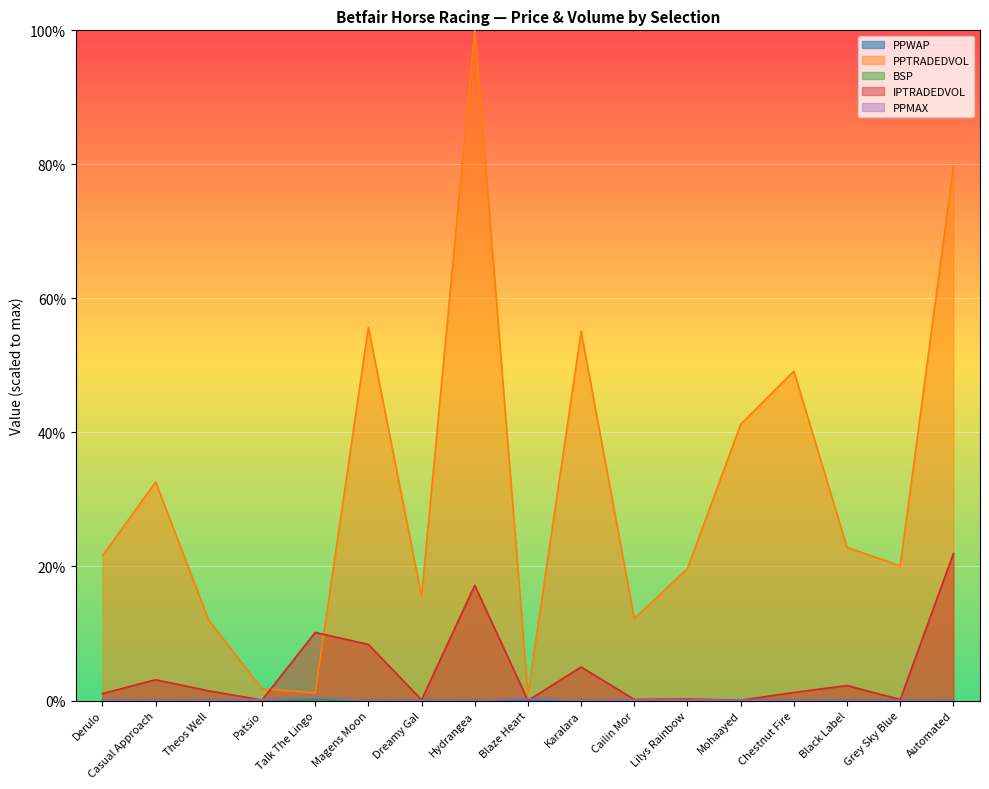

Is the value of PPMAX at Casual Approach greater than the value of BSP at Magens Moon?

Yes